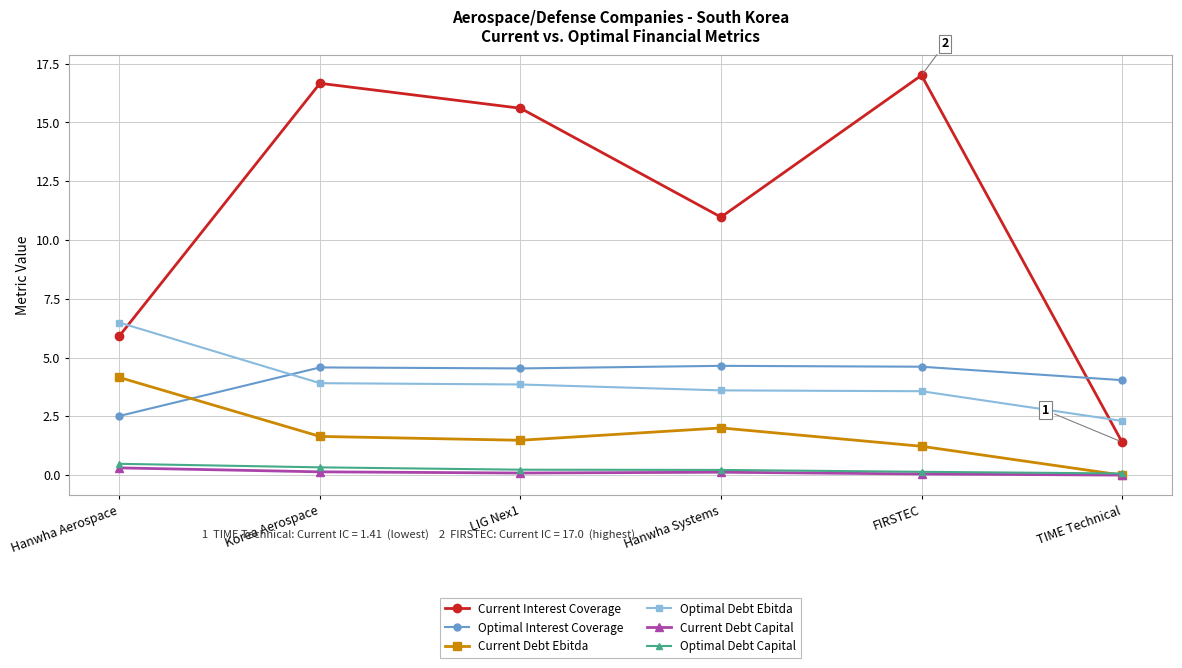

What is the highest value of the Current Debt Ebitda series?

4.2